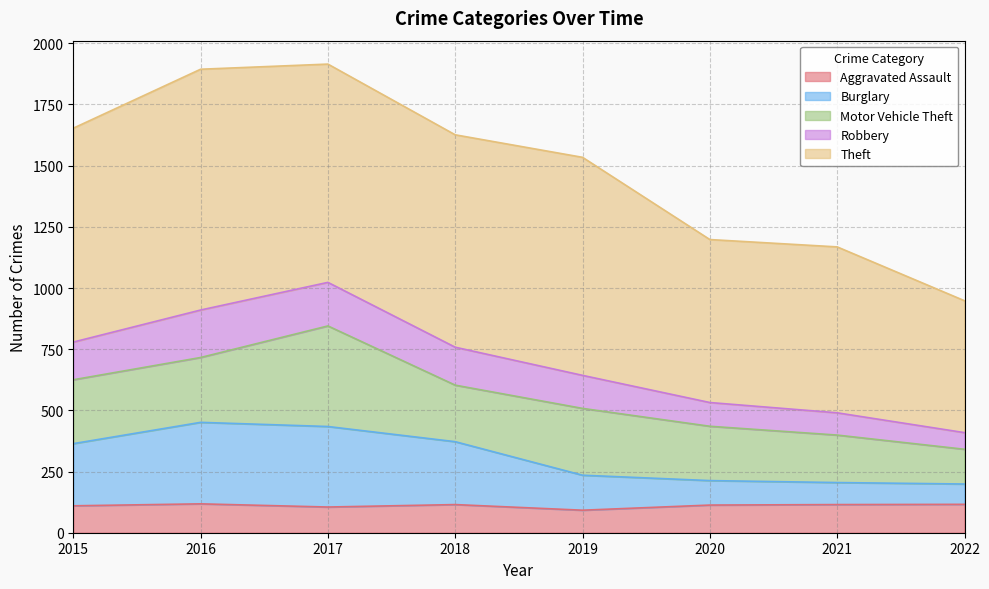

The Robbery series shows 895 at 2018. True or false?

False